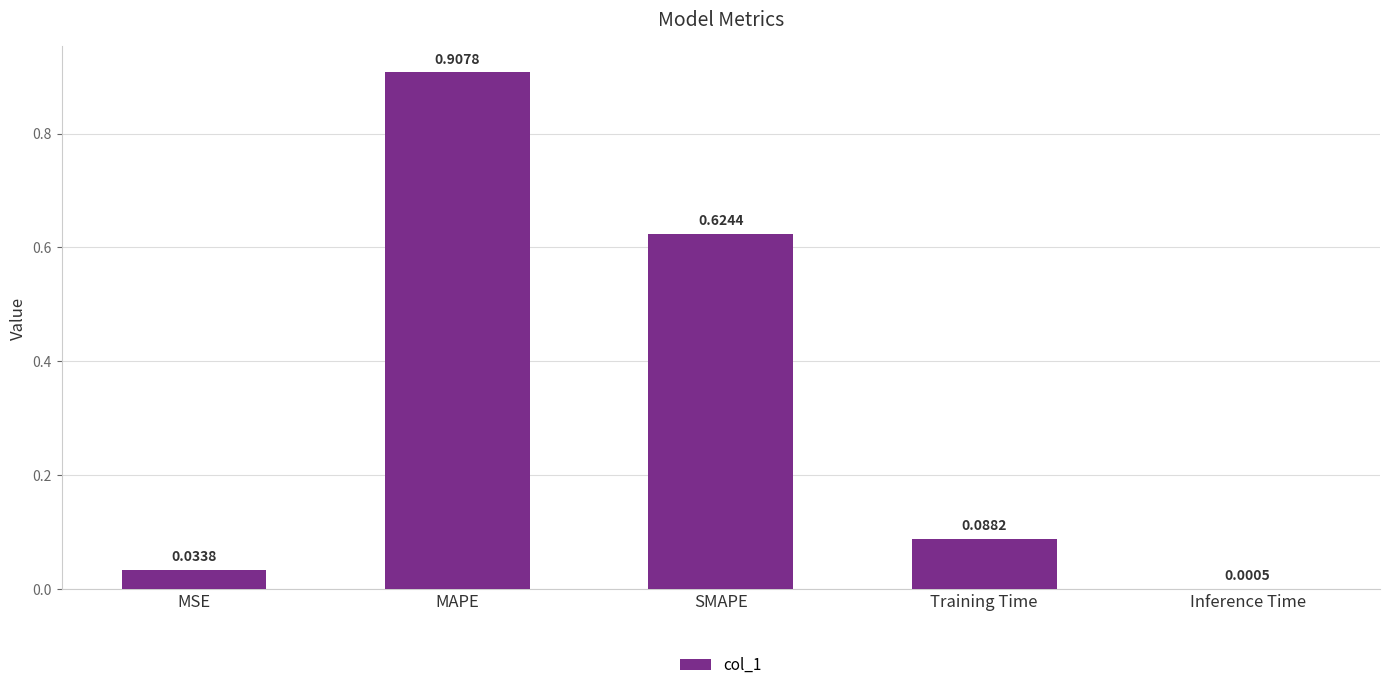

Between SMAPE and MAPE, which is larger?

MAPE